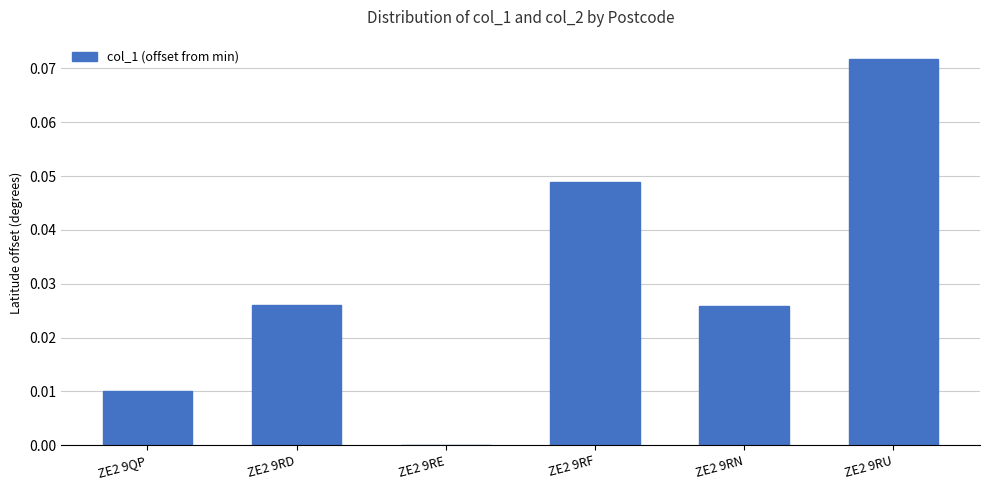

Is it true that the value at ZE2 9RE is 0.0?

True